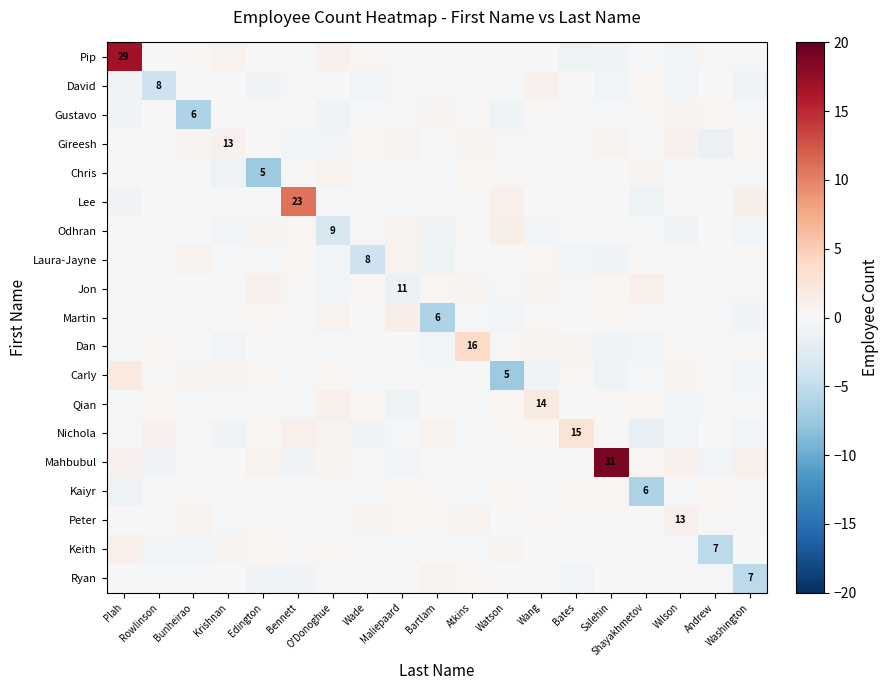

Is the value of Mahbubul at Plah greater than the value of Ryan at Washington?

Yes